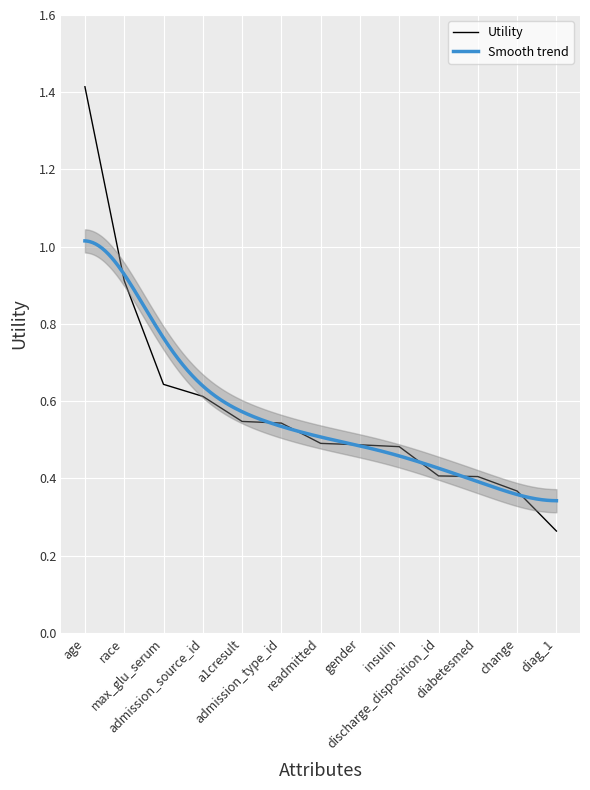

What is the maximum value shown in the chart?

1.4